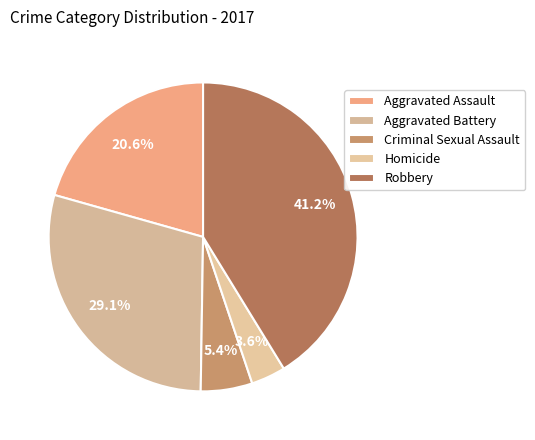

To the nearest percent, what is the difference between the Homicide and Robbery slice percentages?

38%